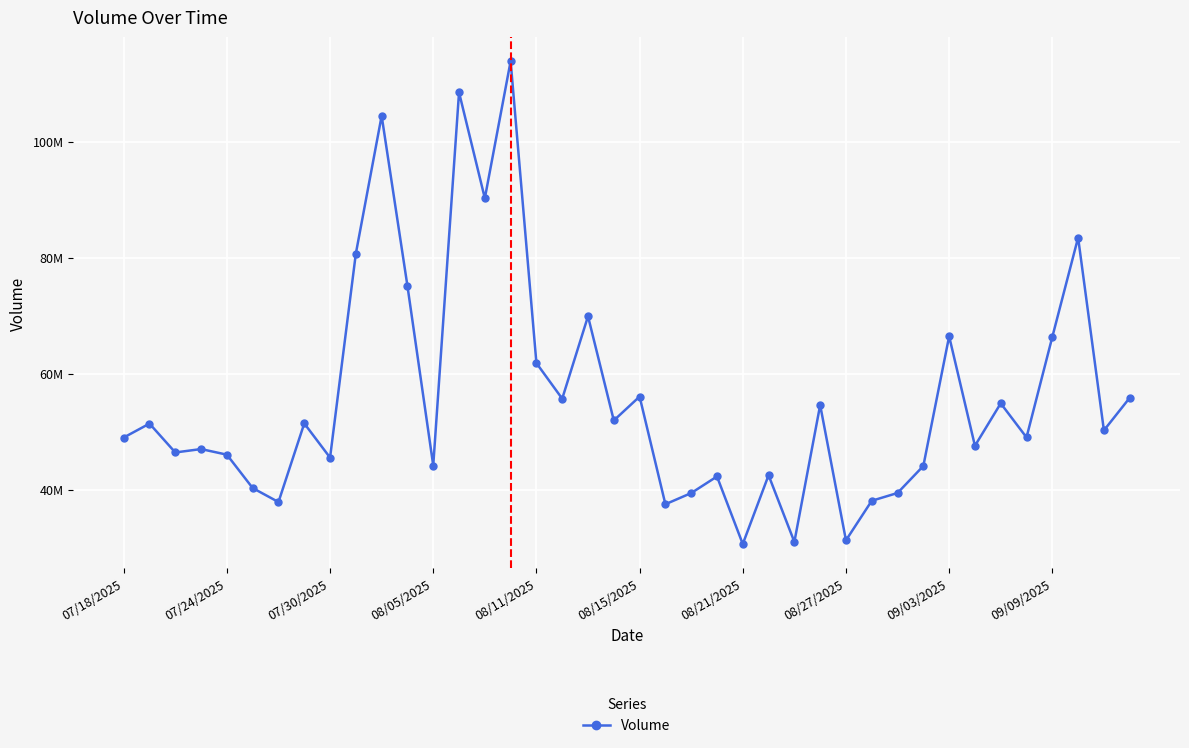

What is the difference between the maximum and minimum values?

83232750